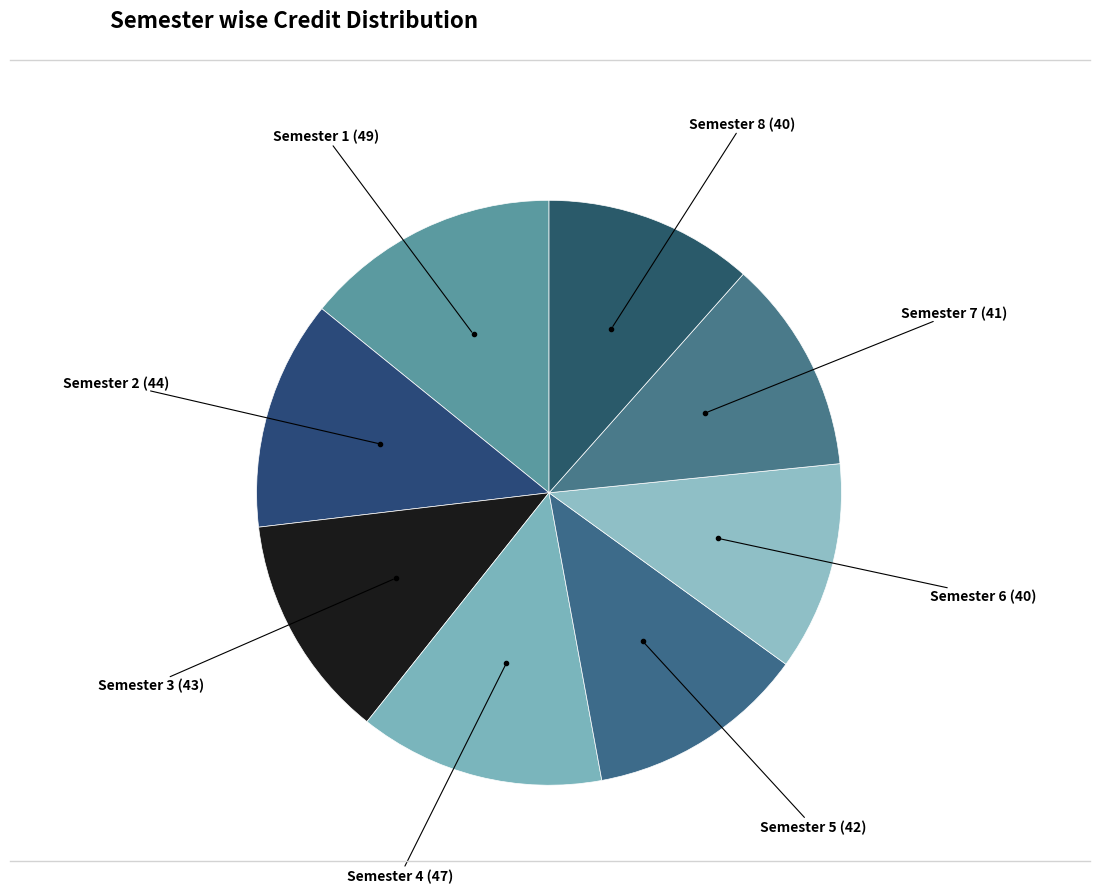

To the nearest percent, what is the average slice percentage?

12%